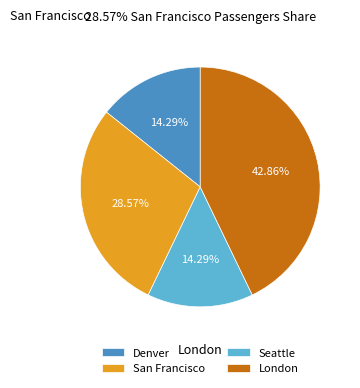

Which category has the biggest portion of the pie?

London